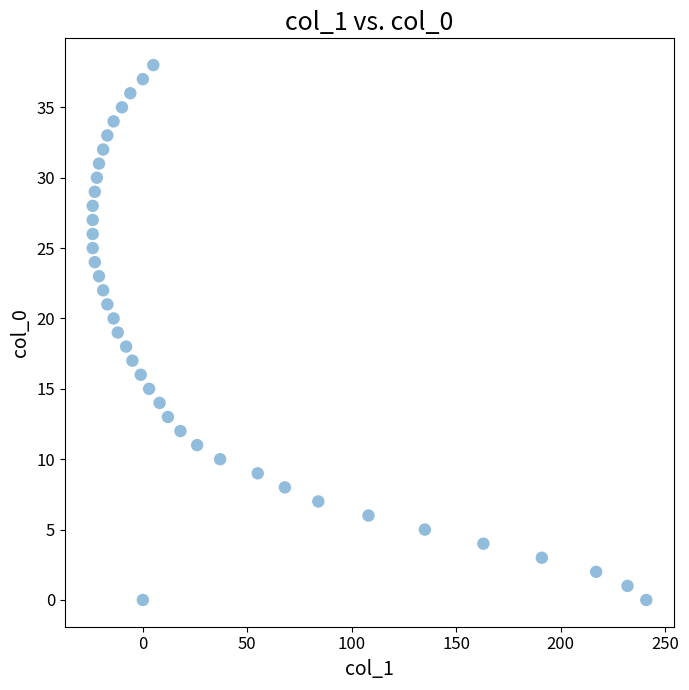

What is the range of Y values (max minus min)?

38